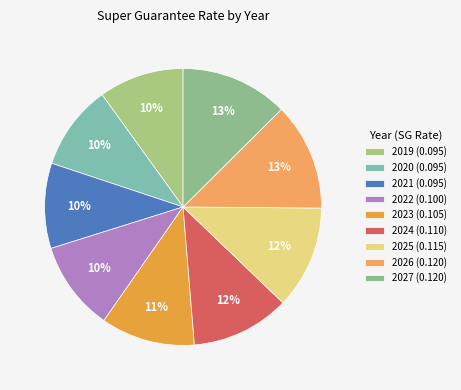

How many slices are in this pie chart?

9